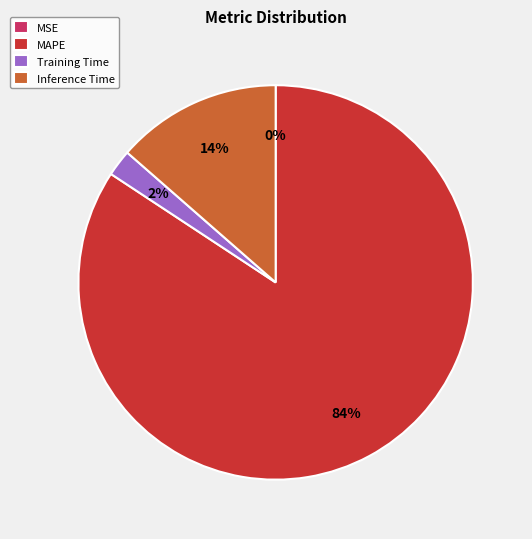

Which slice is the largest?

MAPE